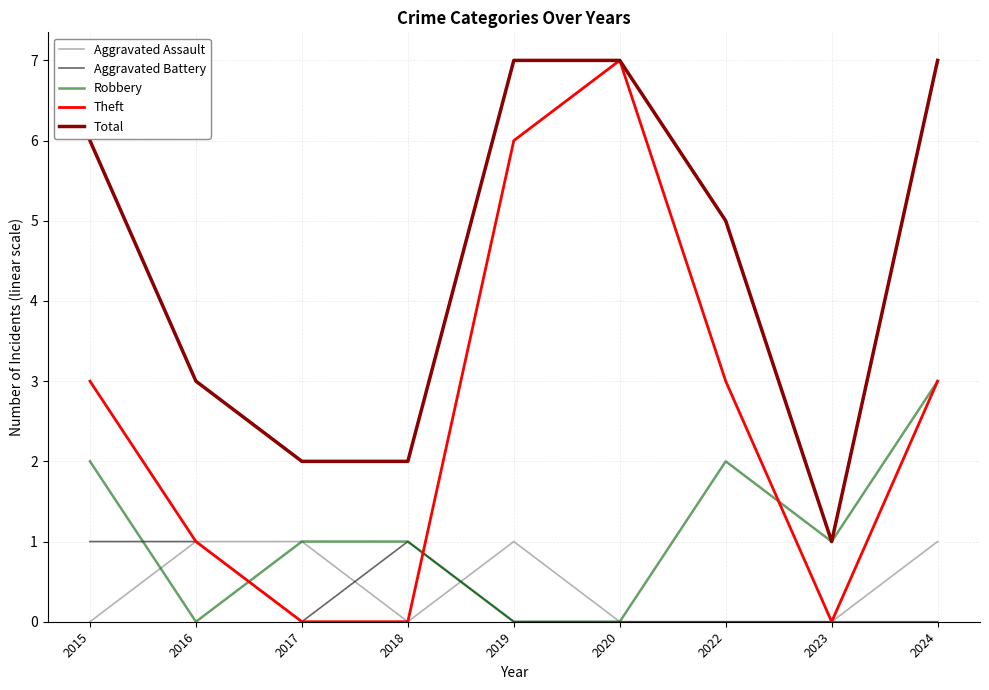

What is the difference between the maximum and second lowest values in the Aggravated Battery series?

1